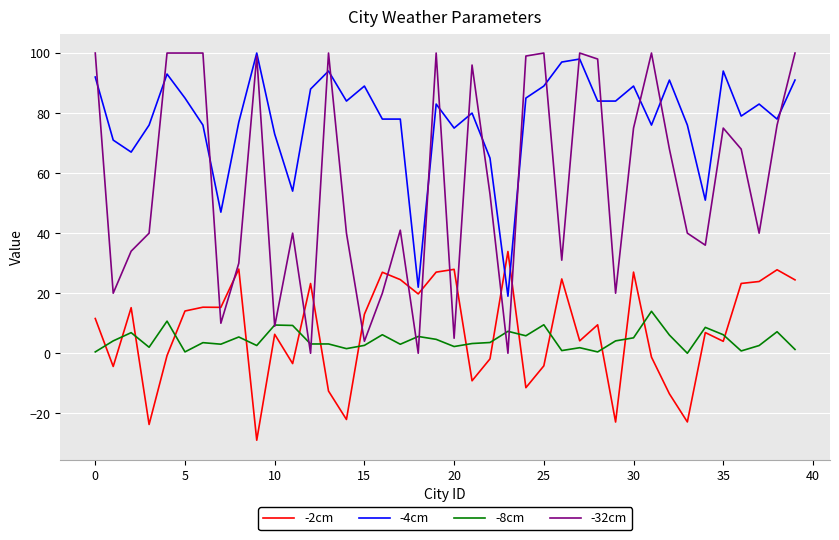

Which series has the widest spread of values?

-32cm